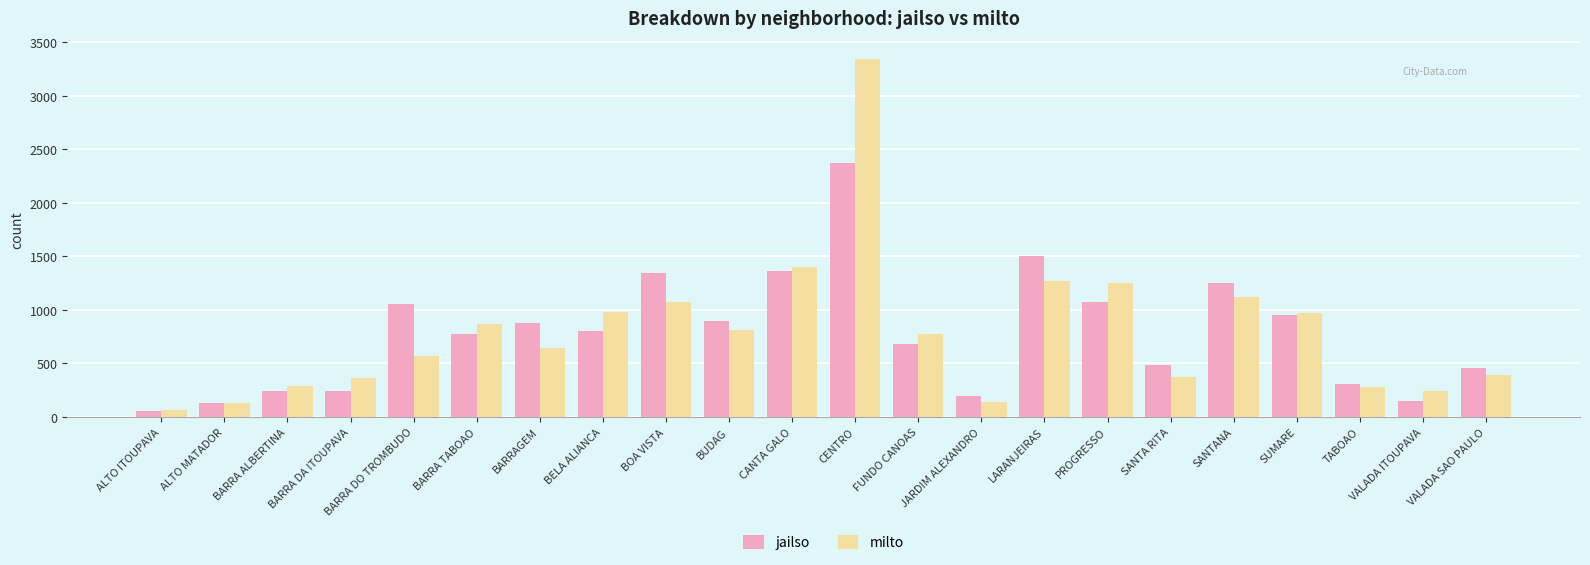

What is the label of the 1st bar from the left?

ALTO ITOUPAVA